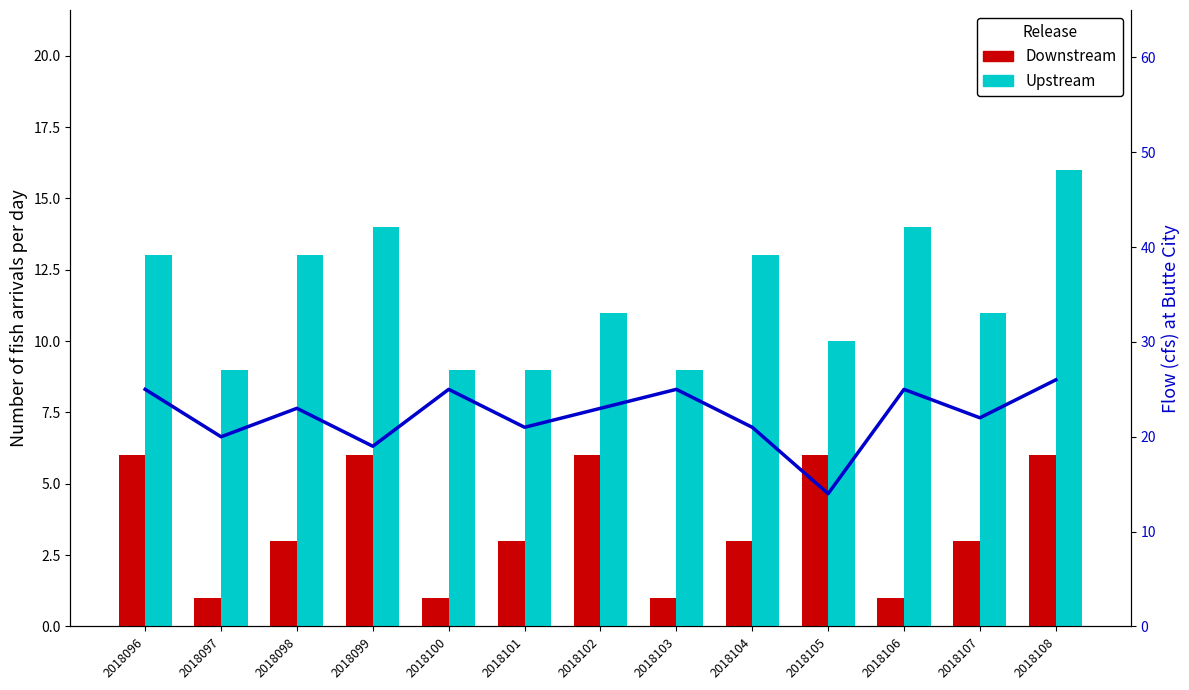

True or false: Upstream has a value of 19 at 2018107.

False